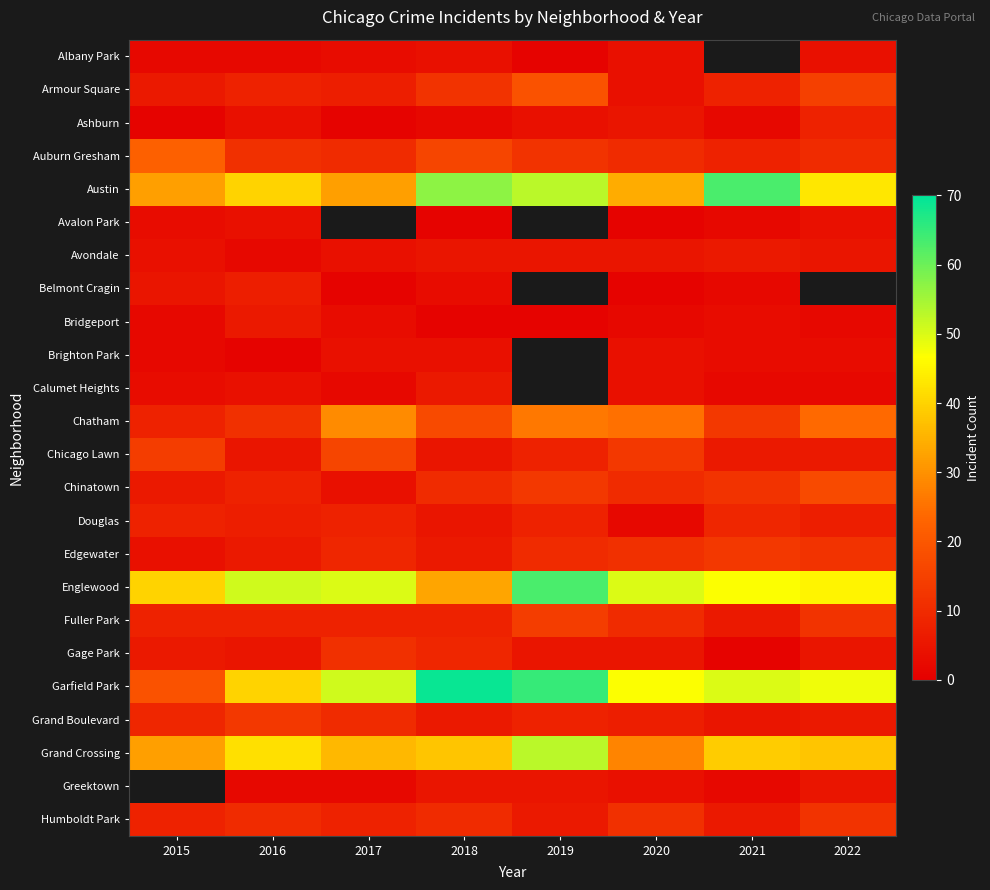

The value of Armour Square at 2018 is 12.0. True or false?

True